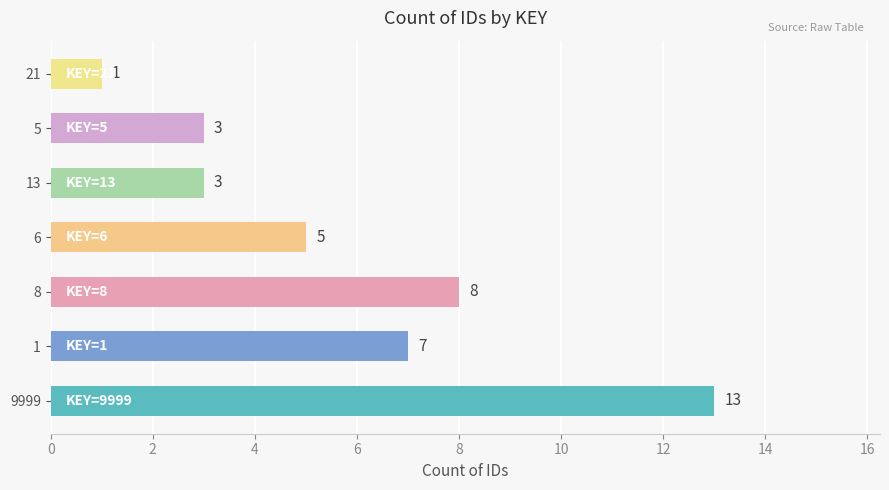

Read the value at 9999, to the nearest 10.

10